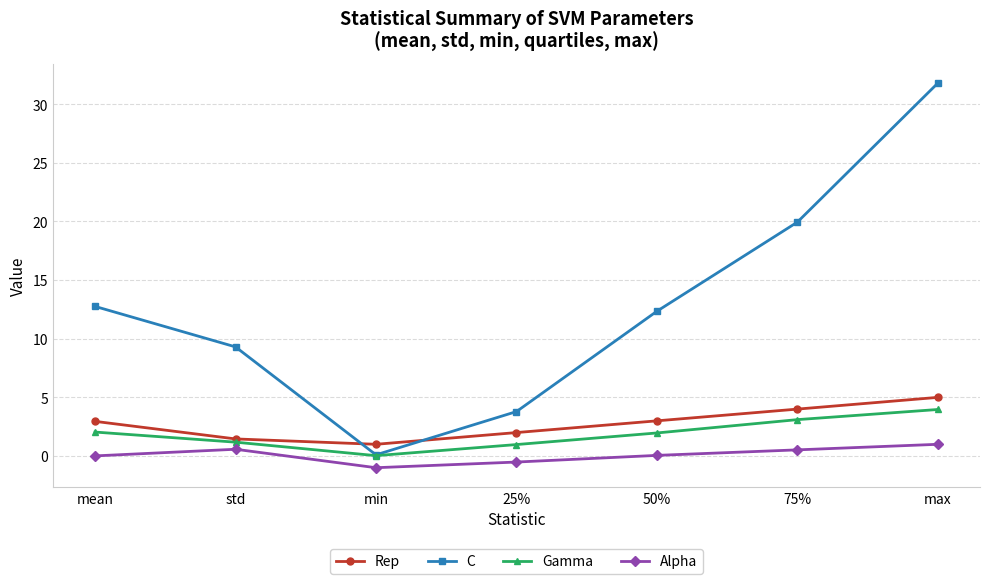

What is the value of the Alpha point at the 7th from the left?

1.0